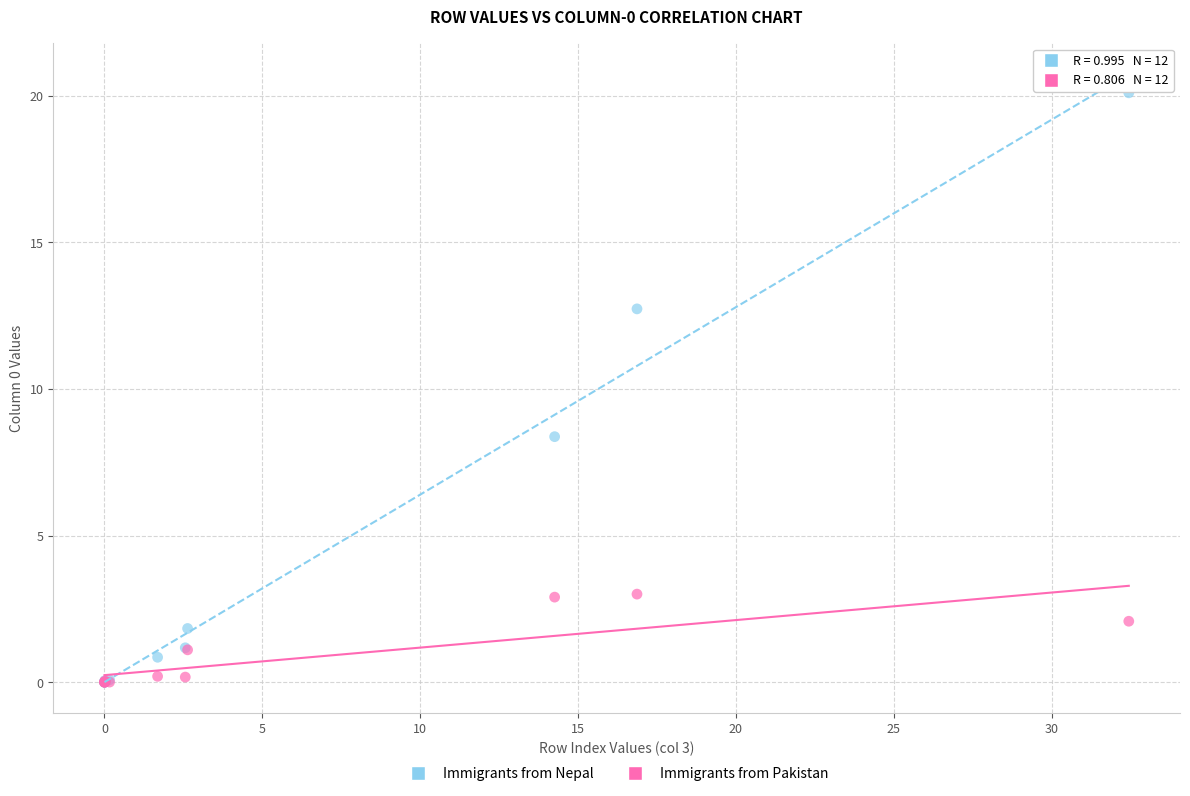

What are all the series names shown in the legend?

Immigrants from Nepal, Immigrants from Pakistan